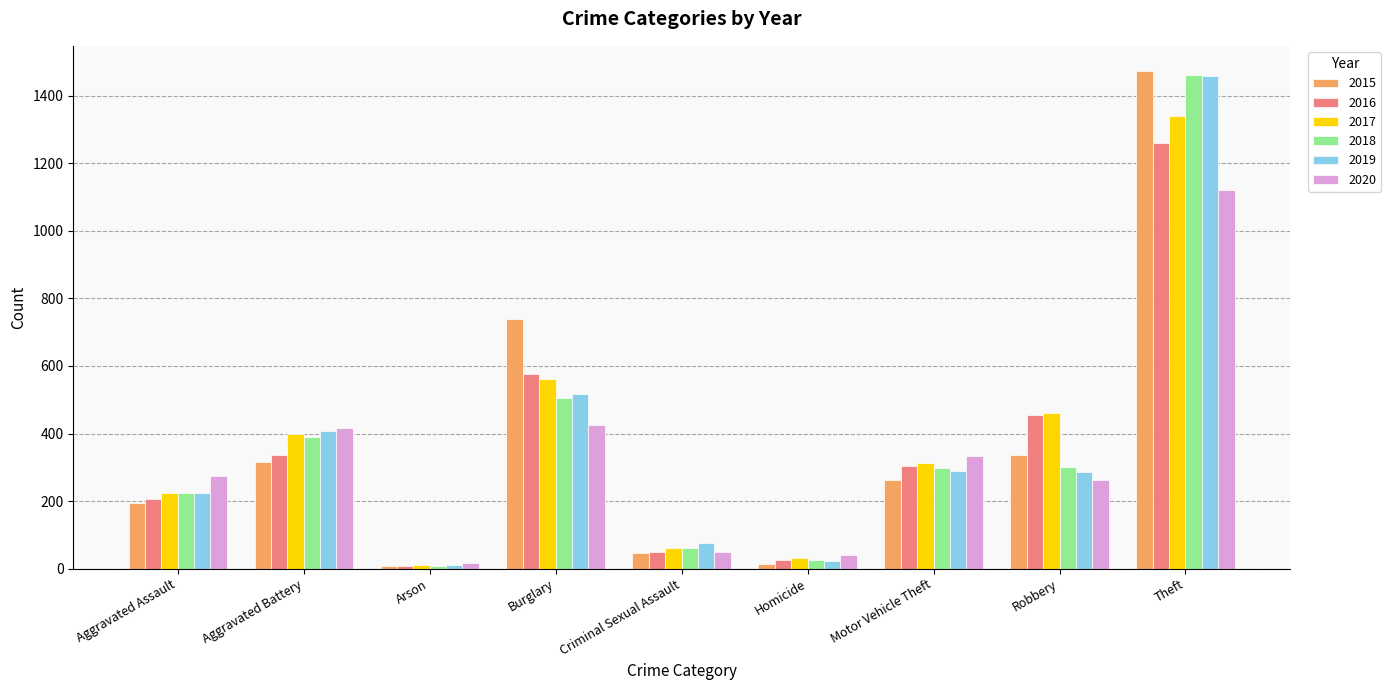

Which category has the highest value across all series?

Theft